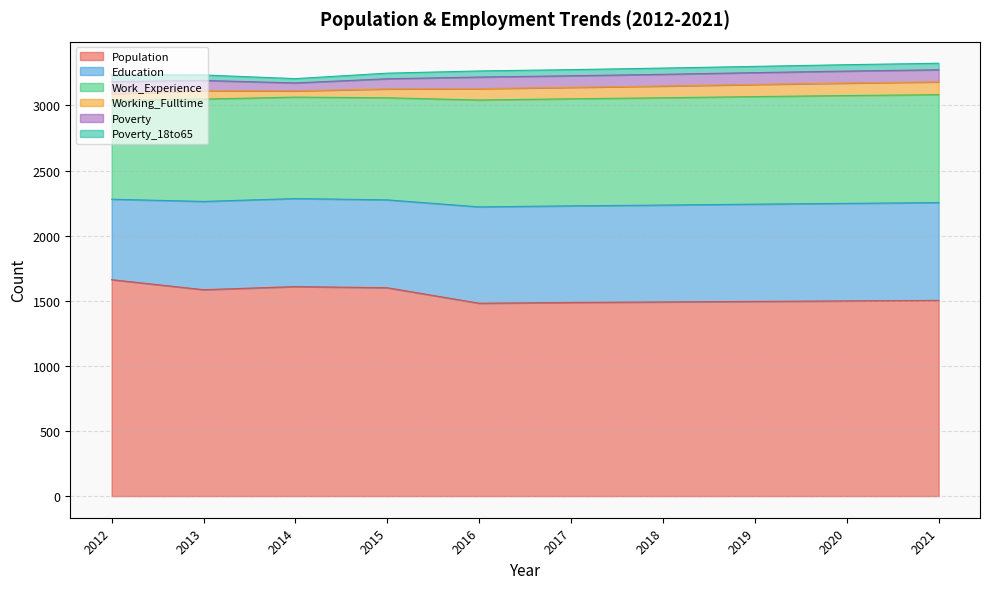

What is the sum of all Working_Fulltime values?

783